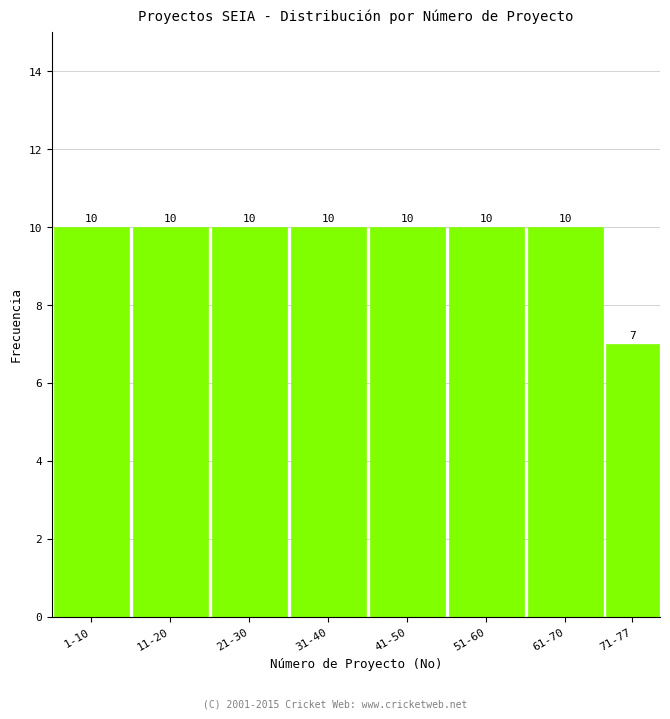

Reading left to right, list all the values displayed in this chart.

1-10=10	11-20=10	21-30=10	31-40=10	41-50=10	51-60=10	61-70=10	71-77=7